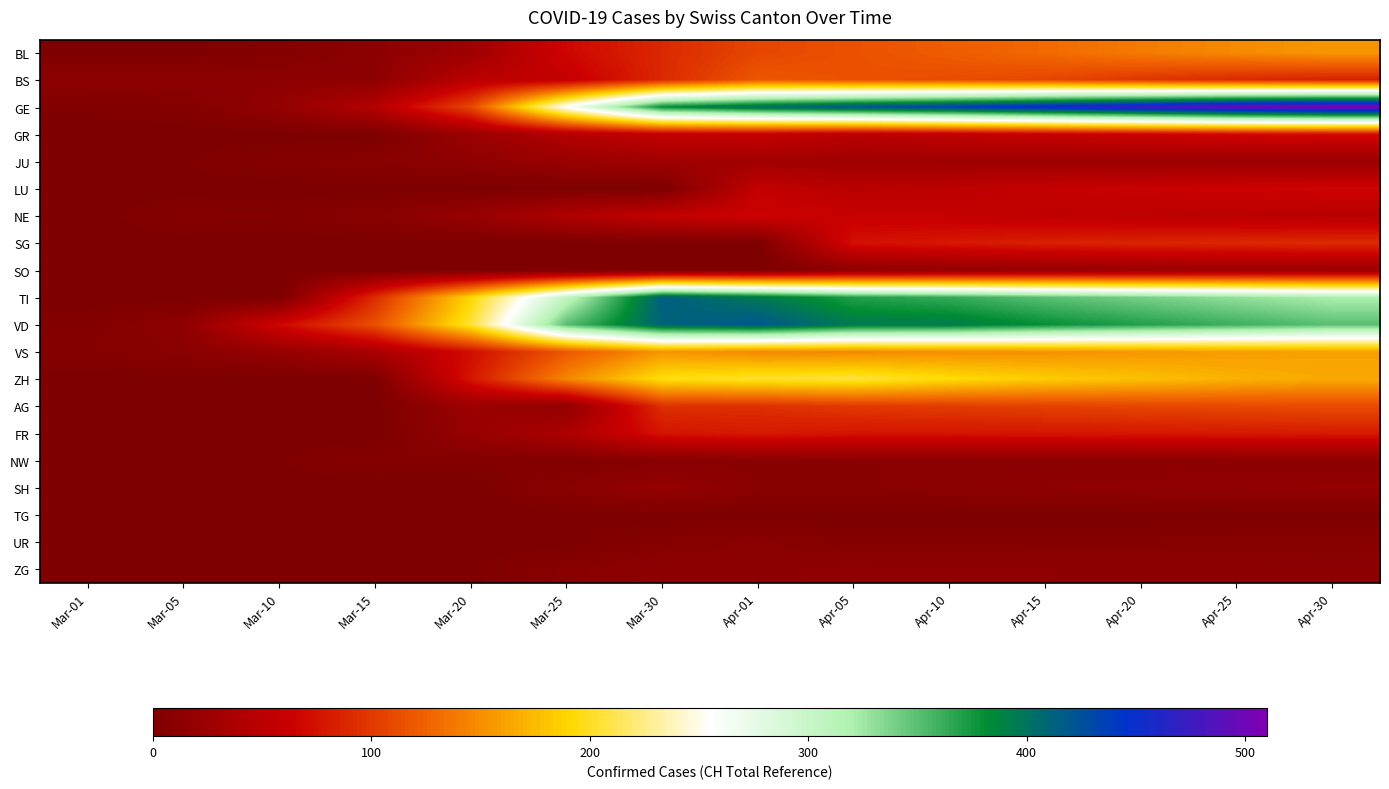

Which label corresponds to the largest value in the chart?

Apr-30